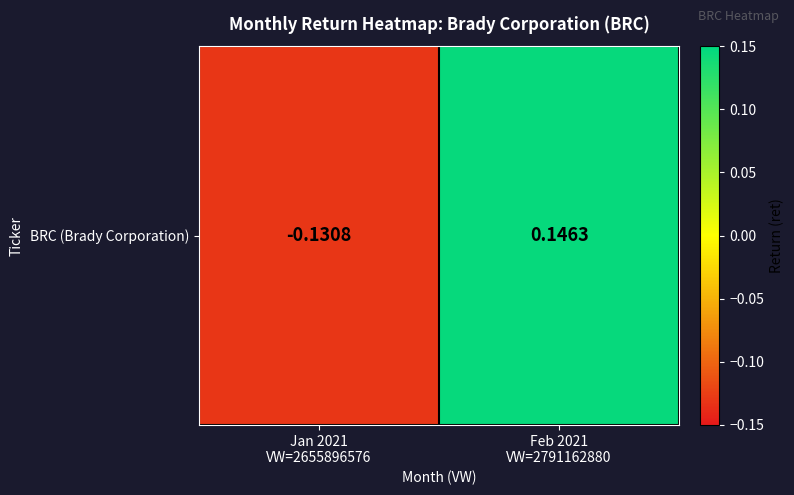

How many values are below 0?

1